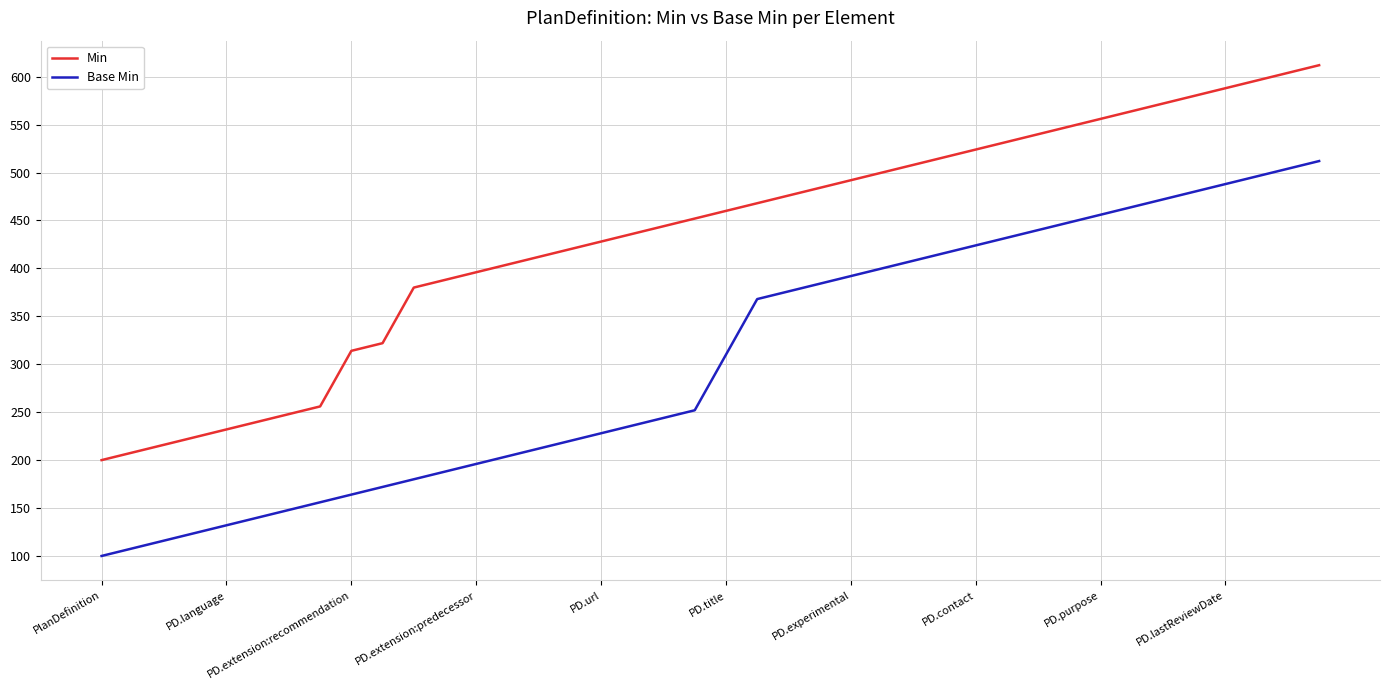

What is the difference between the maximum and minimum values in the Min series?

412